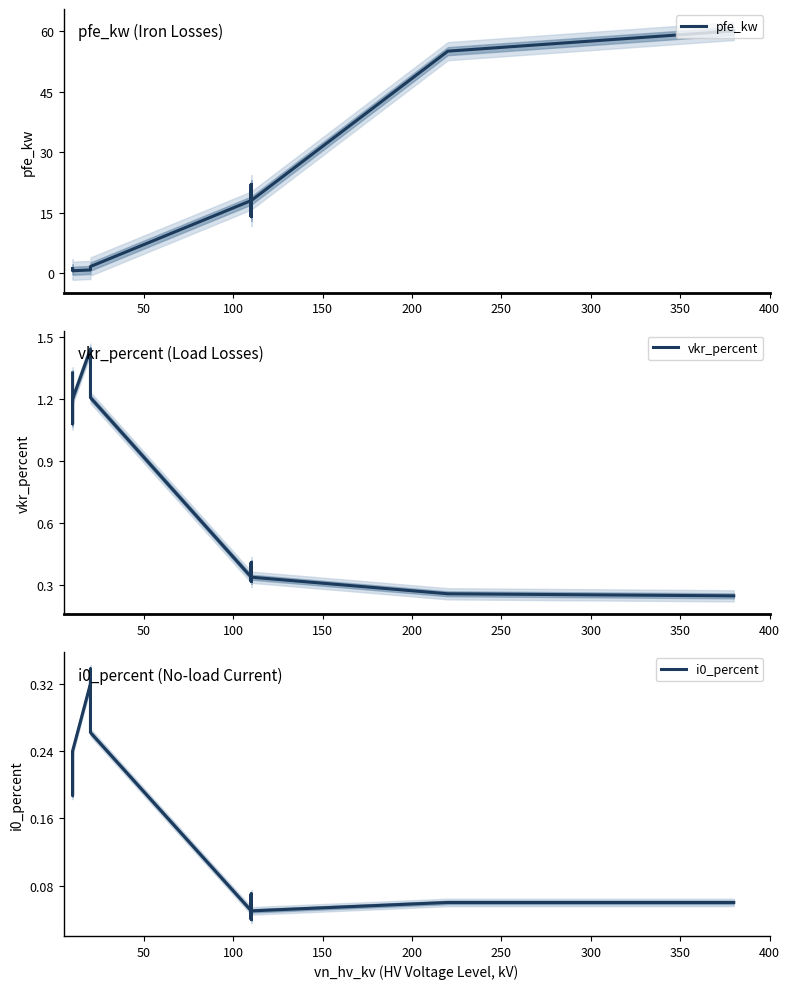

What is the value of the pfe_kw point at the 11th from the left?

14.0